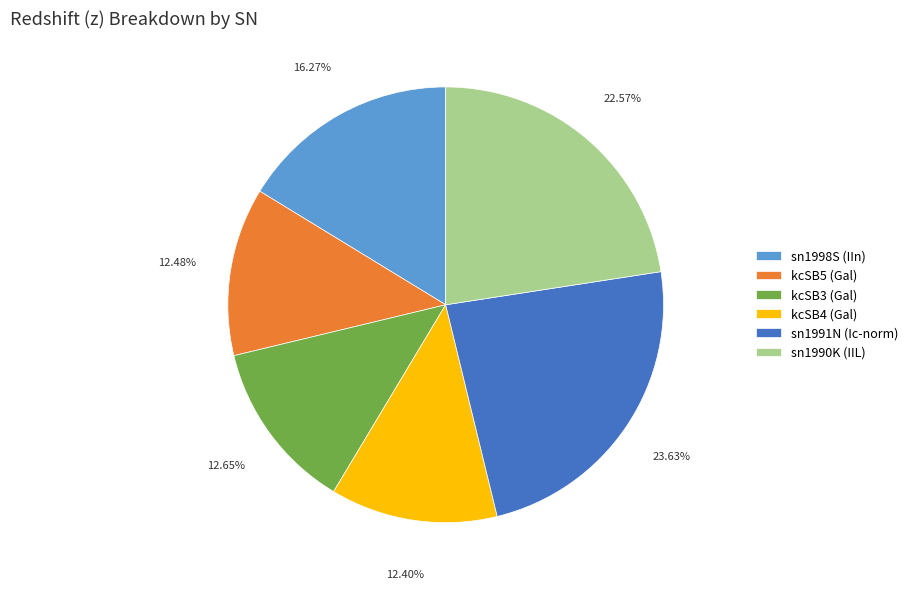

What percentage is the kcSB3 (Gal) slice, to the nearest percent?

13%